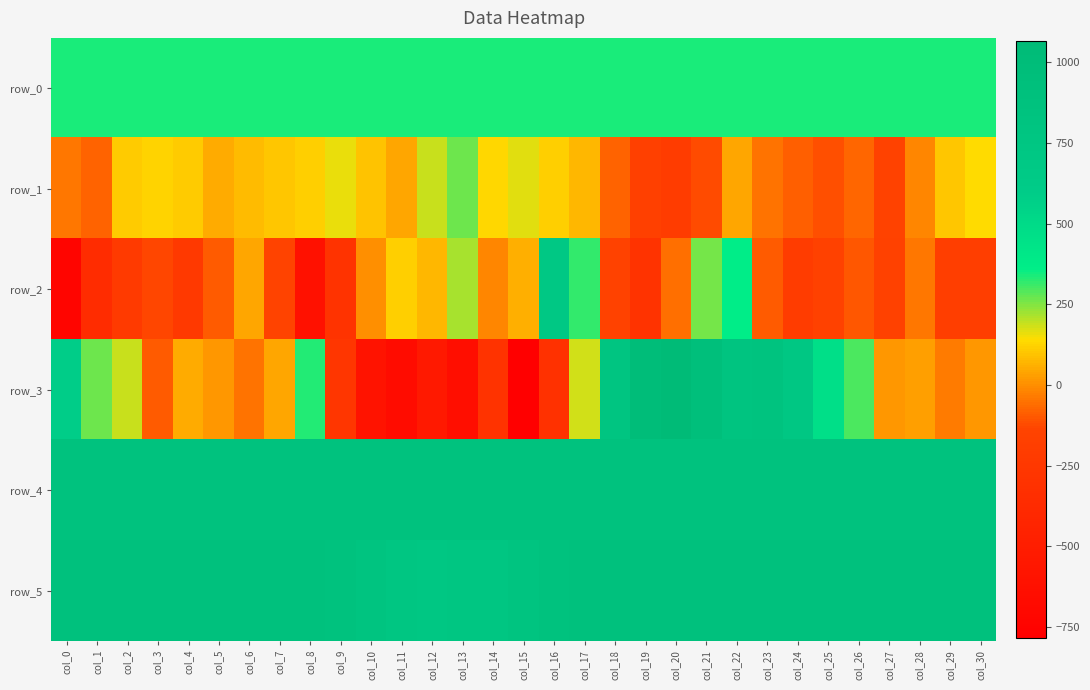

Is the value of row_3 at col_10 greater than the value of row_5 at col_1?

No